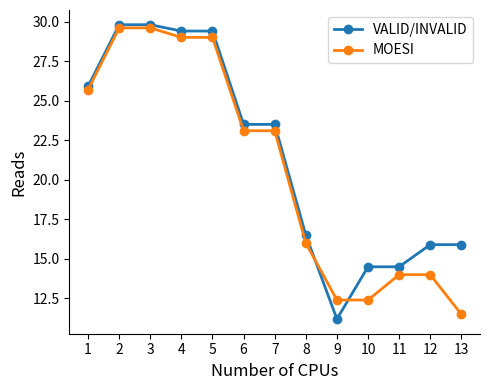

Rank the series by their average value, from lowest to highest.

MOESI, VALID/INVALID